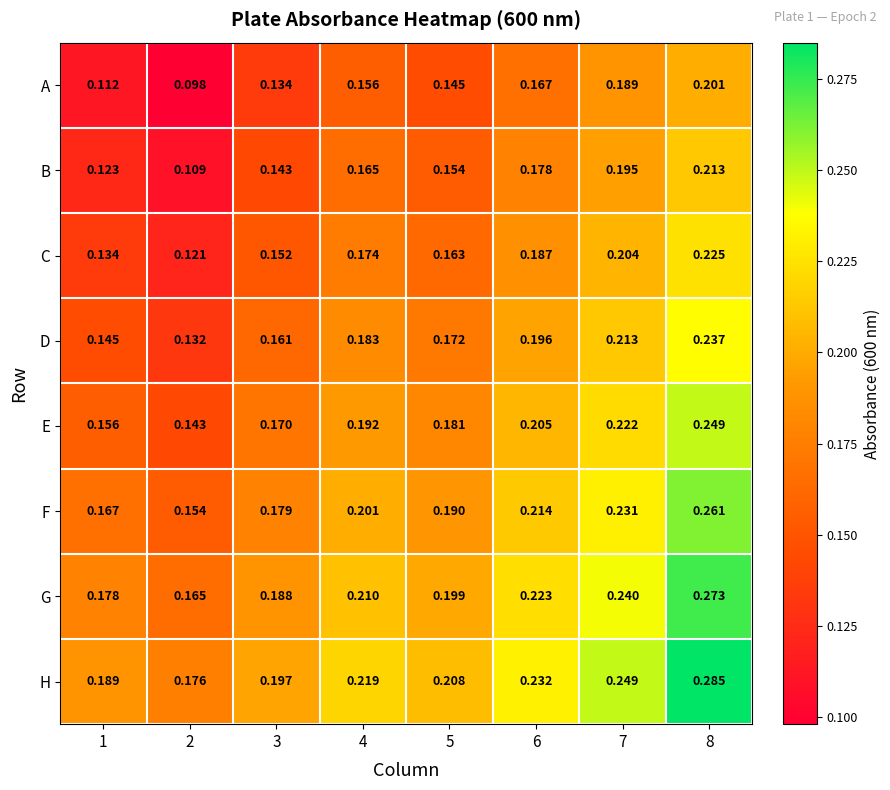

Which series has the largest total across all categories?

H